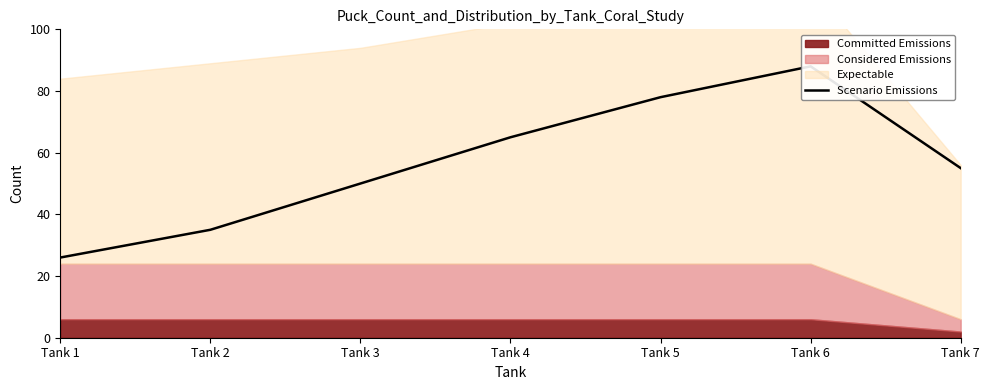

Approximately how many times larger is the value at Tank 1 compared to Tank 2?

0.7